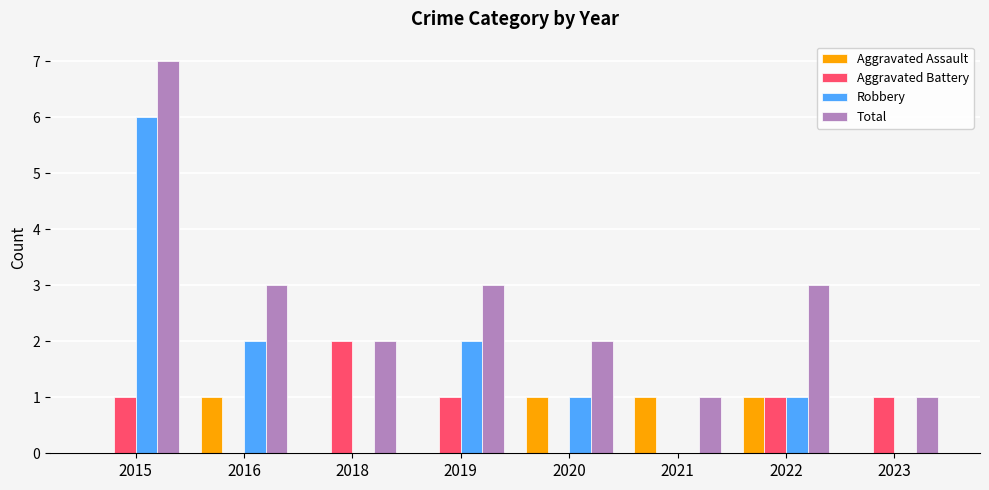

What is the sum of all Robbery values?

12